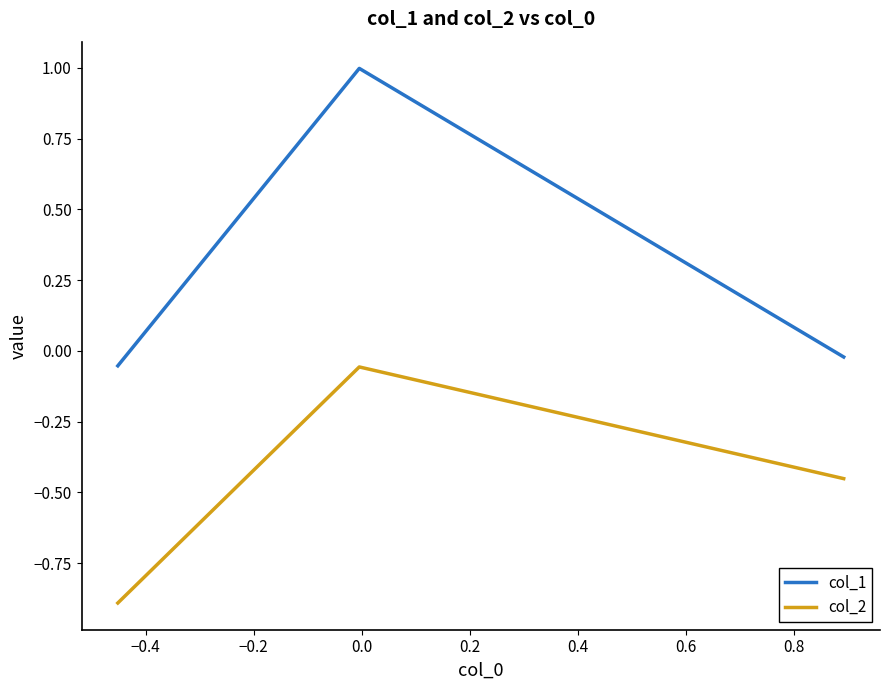

Which series has the largest total across all categories?

col_1